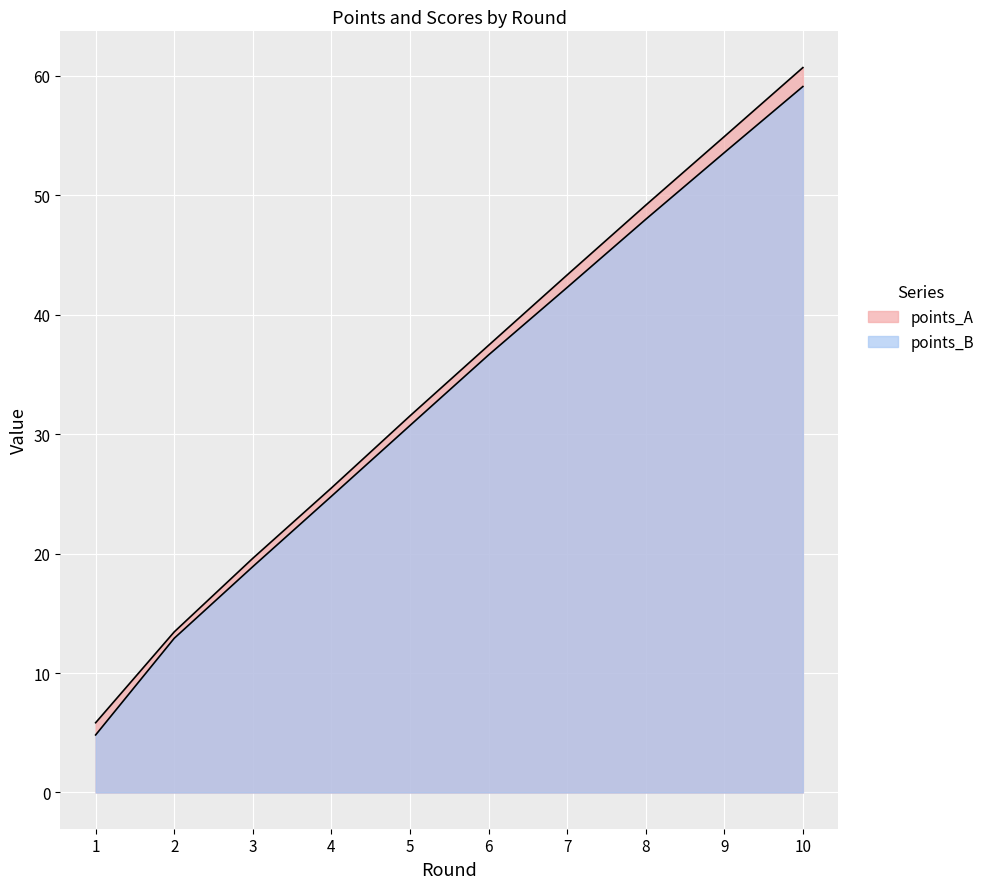

How many distinct data groups are displayed?

2